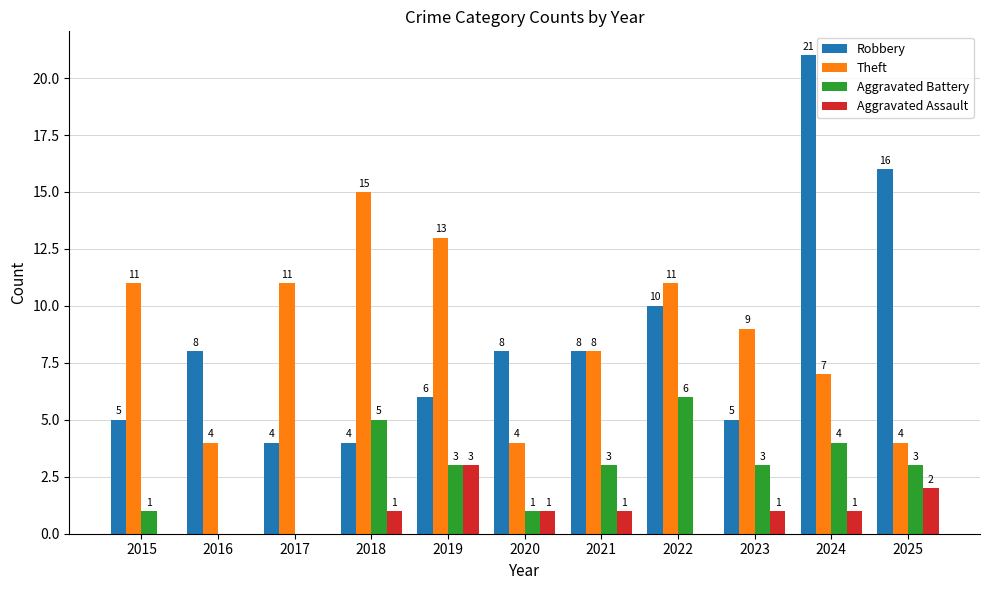

Which series has the largest total across all categories?

Theft